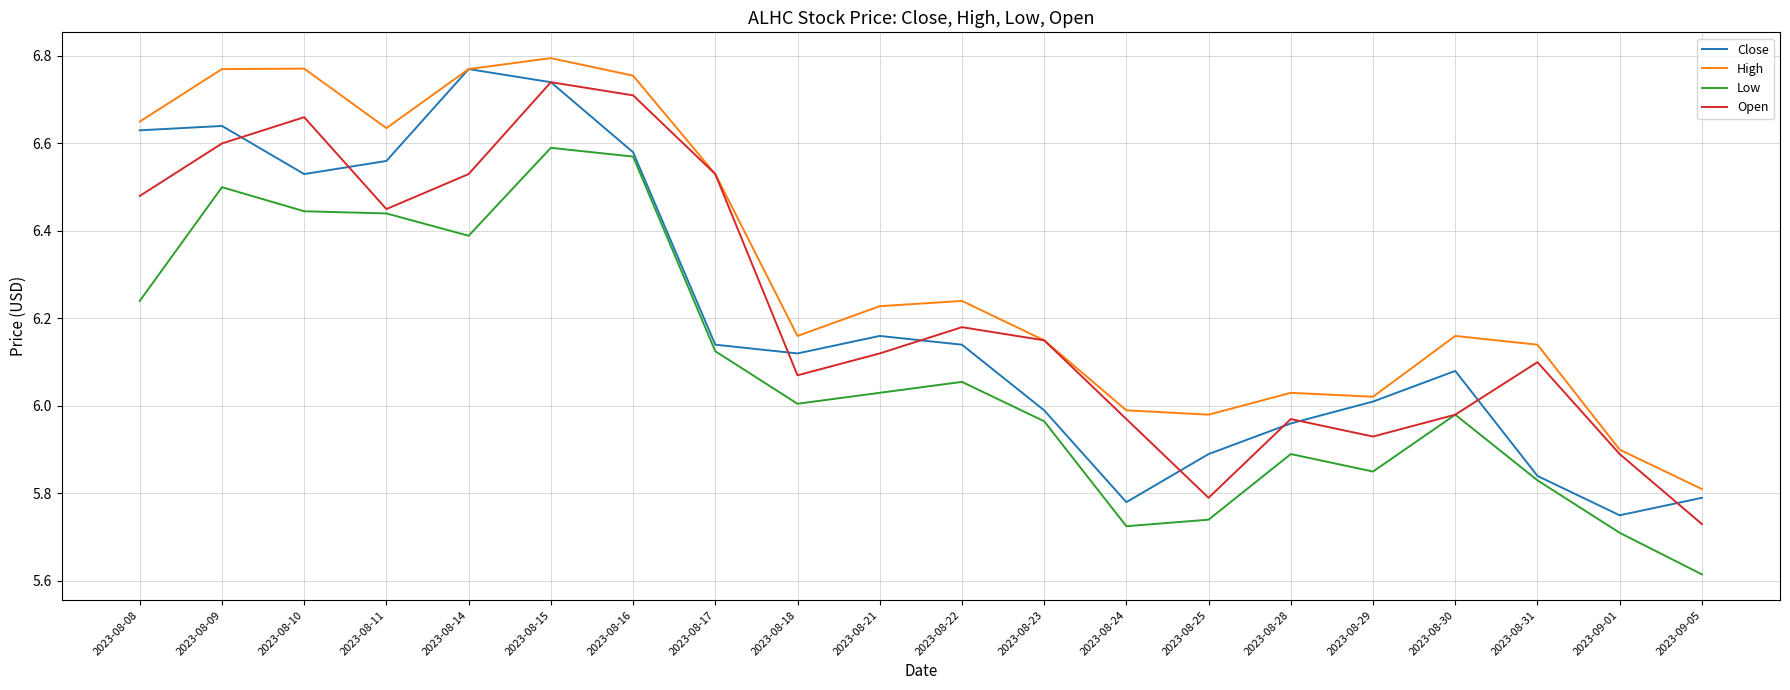

Where is the first local minimum for Close?

2023-08-10